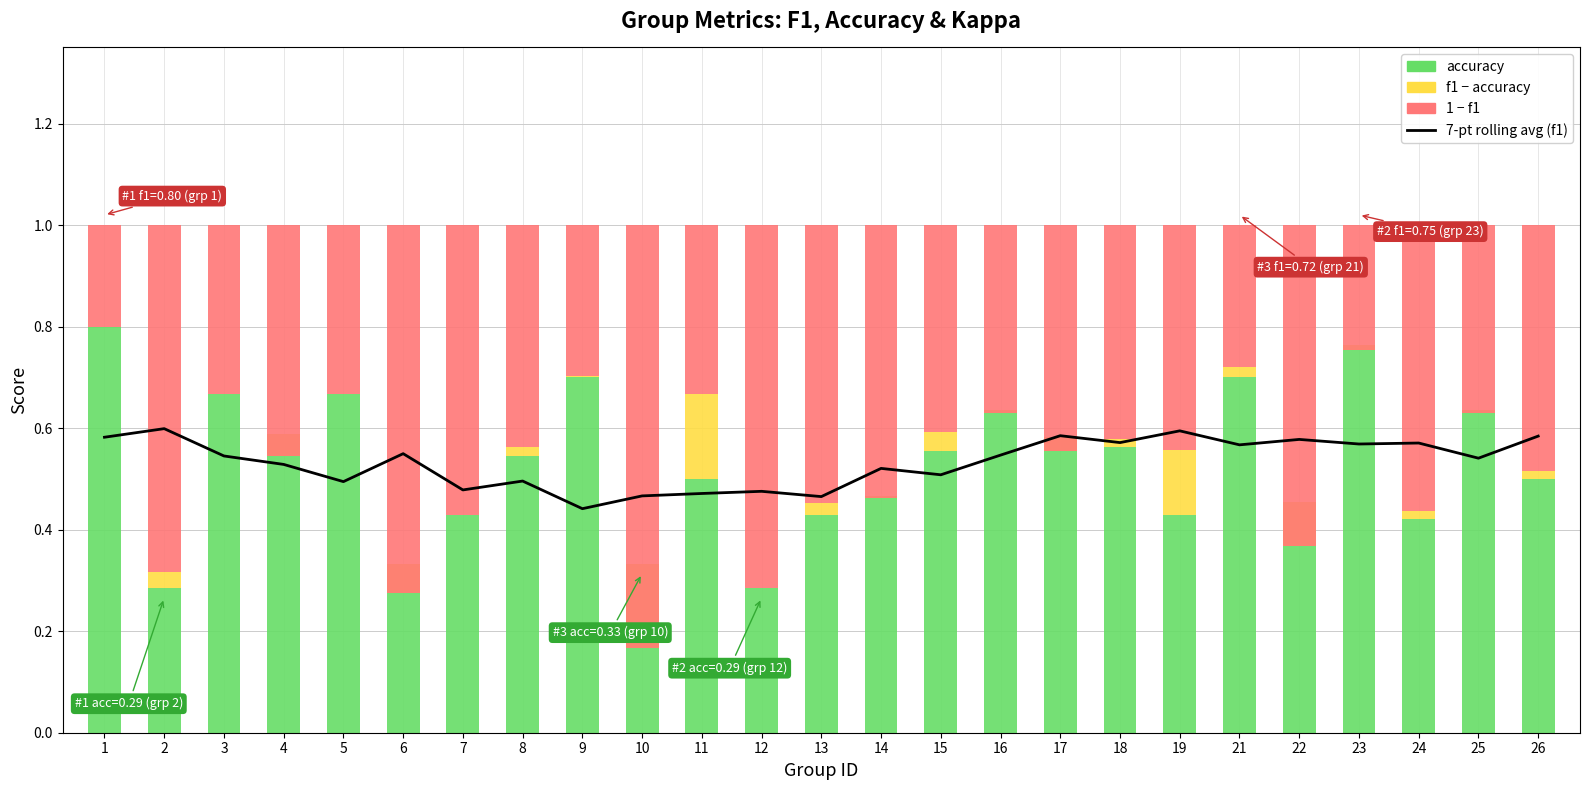

Which series has the largest total across all categories?

7-pt rolling average (f1)